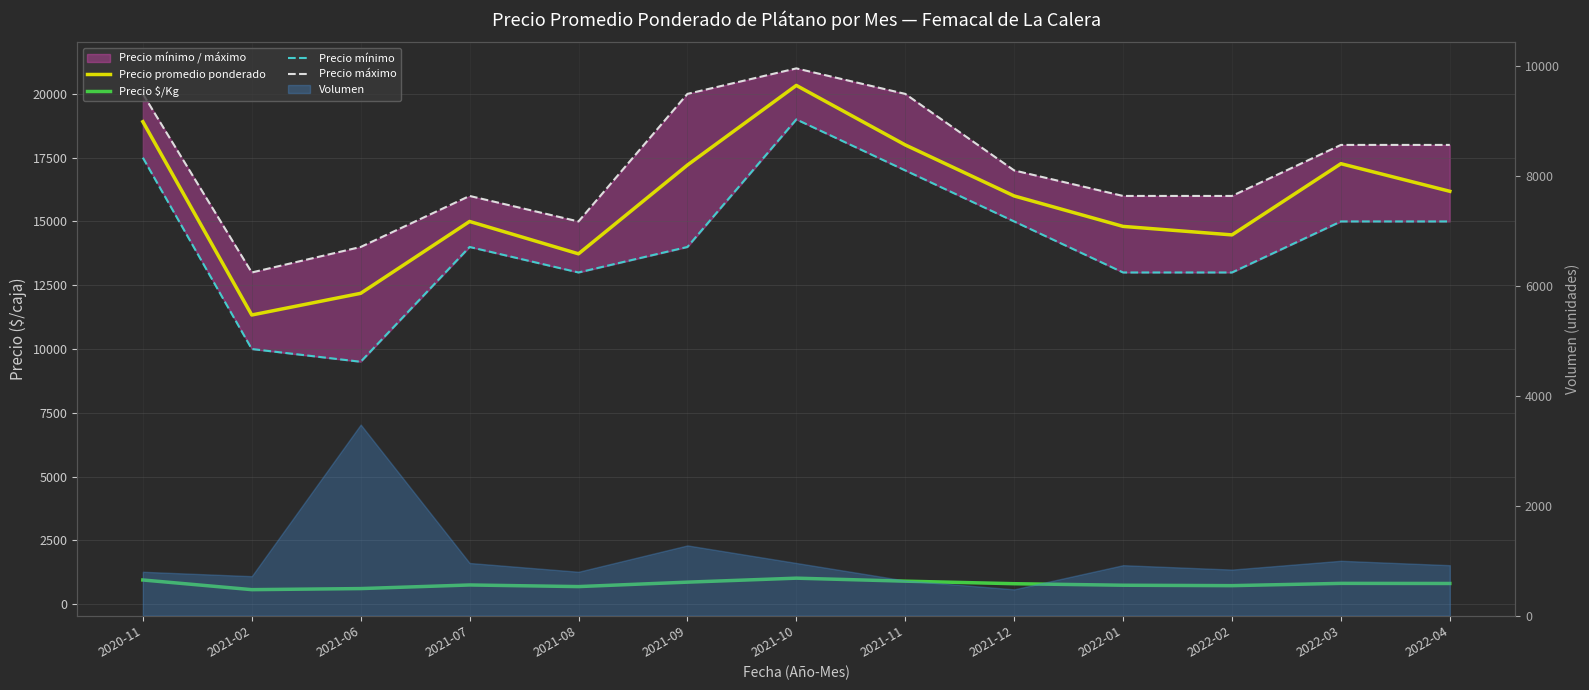

What is the value of the Precio máximo point at the 9th from the left?

17000